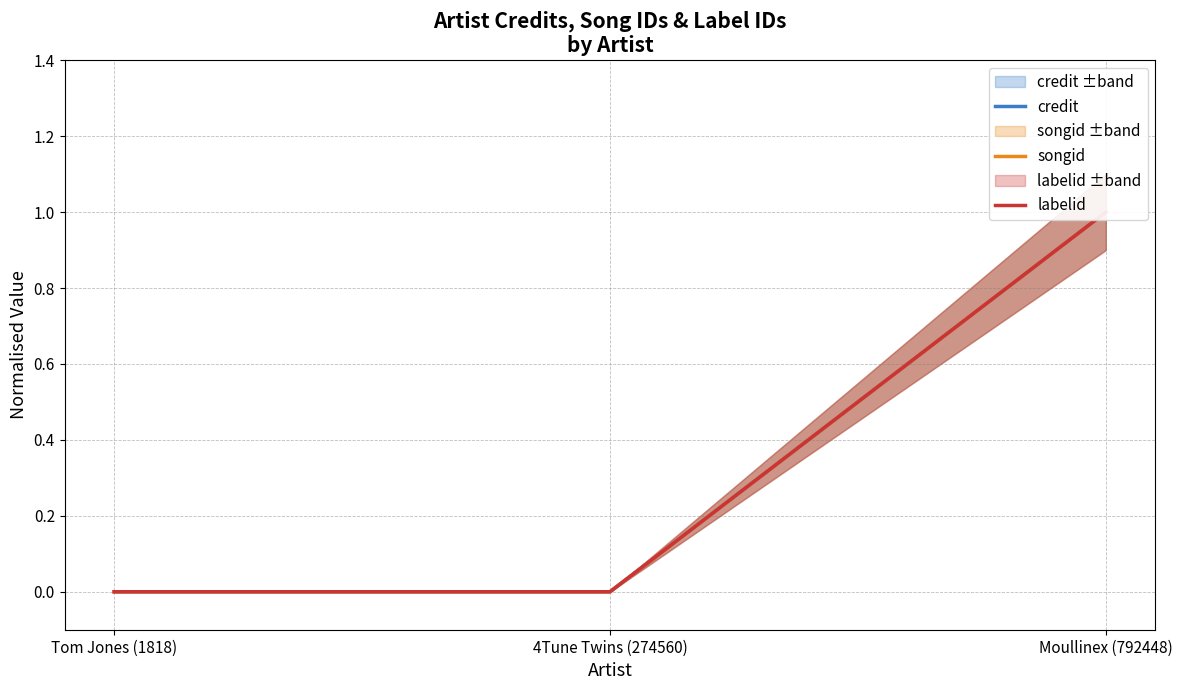

Rank the series by their maximum value, from highest to lowest.

credit, songid, labelid